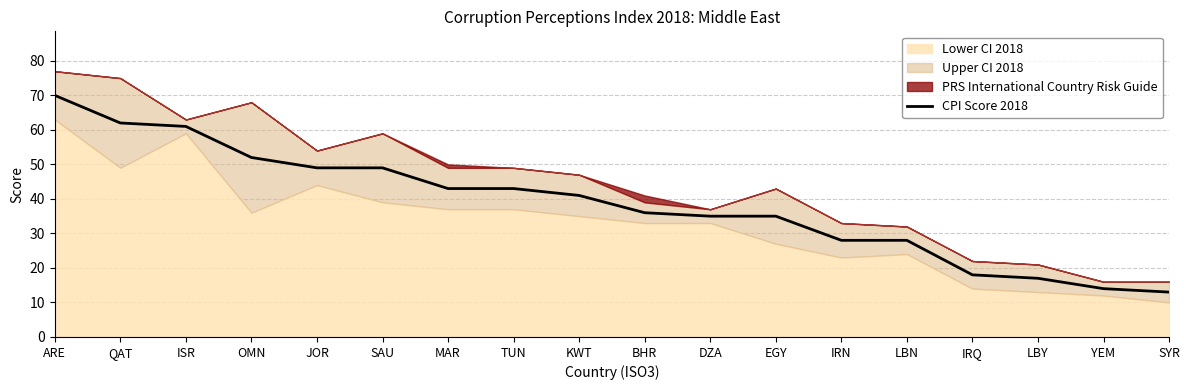

How many values are below 41?

9